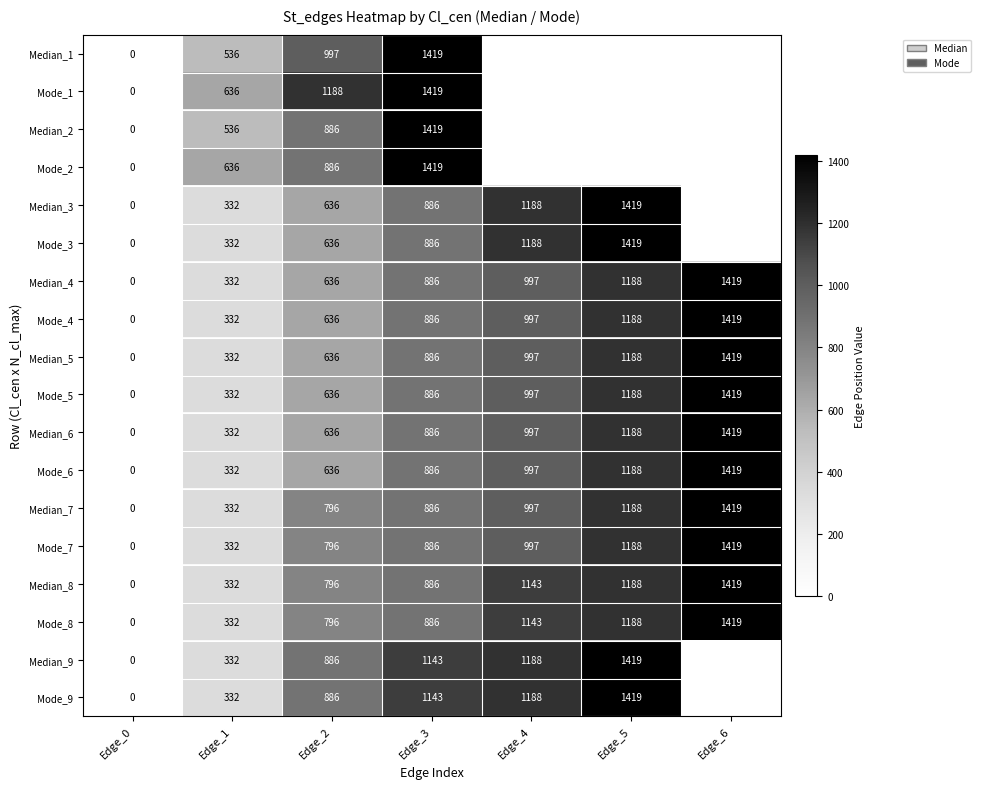

Is it true that Median_8 equals 103.1 at Edge_1?

False